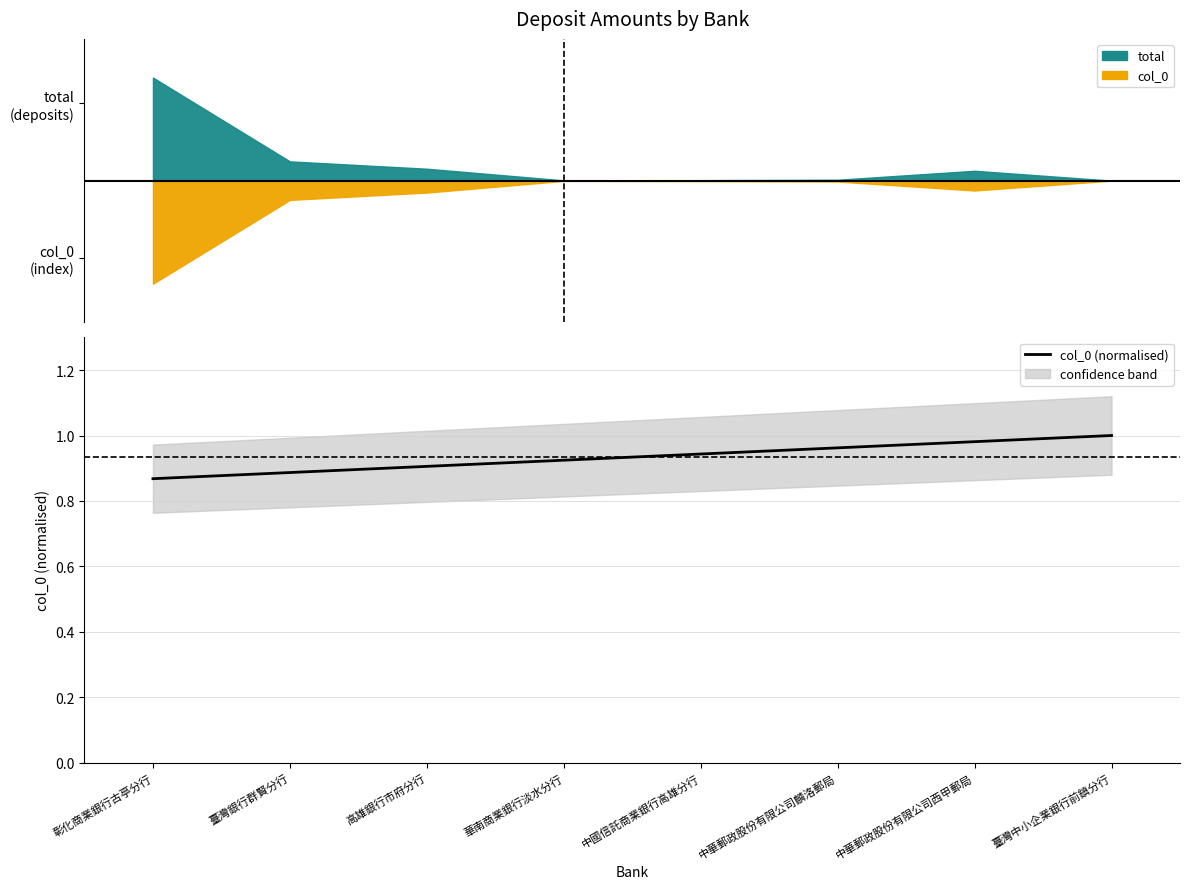

List the labels in order of value, smallest first.

彰化商業銀行古亭分行, 臺灣銀行群賢分行, 高雄銀行市府分行, 華南商業銀行淡水分行, 中國信託商業銀行高雄分行, 中華郵政股份有限公司麟洛郵局, 中華郵政股份有限公司西甲郵局, 臺灣中小企業銀行前鎮分行